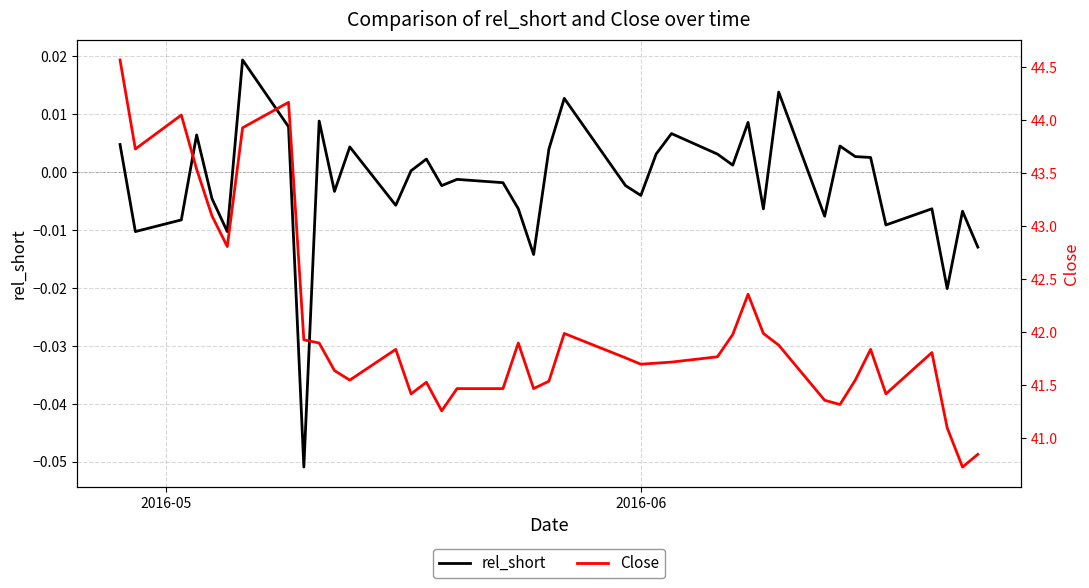

True or false: Close has more than 2 points higher than both neighbors.

True